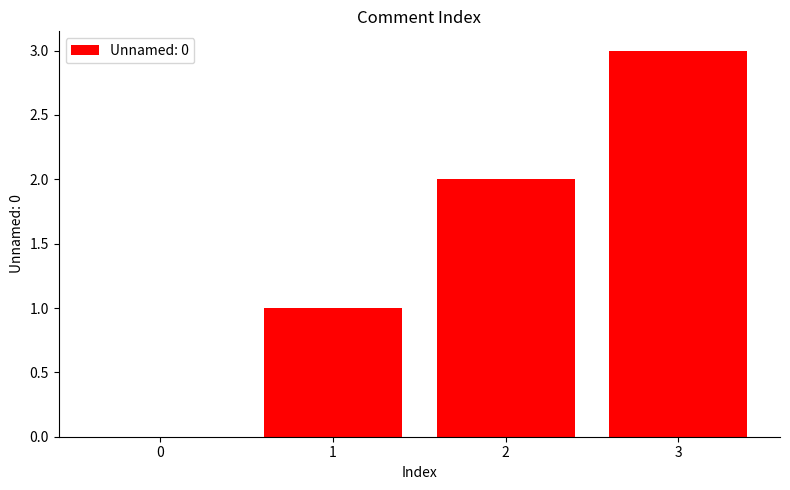

What is the sum of all values?

6